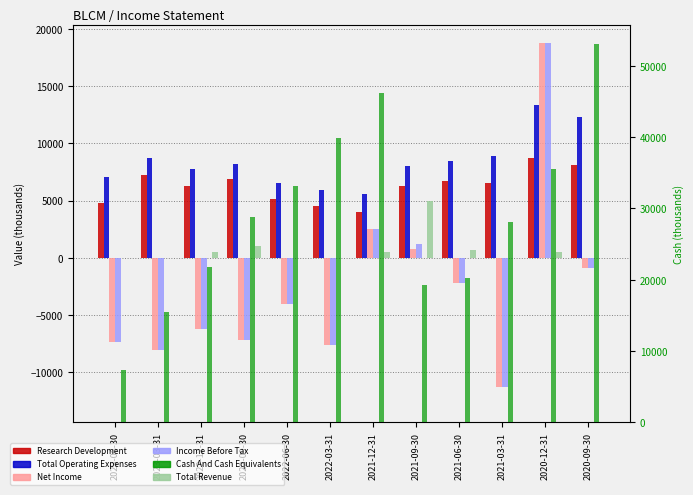

What are all the series names shown in the legend?

Research Development, Total Operating Expenses, Net Income, Income Before Tax, Total Revenue, Cash And Cash Equivalents